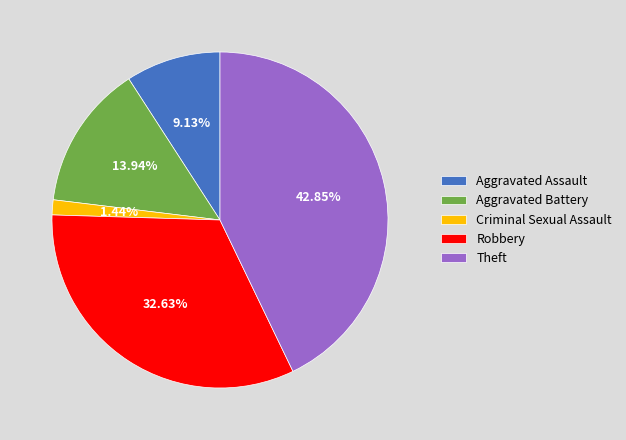

Is the sum of Aggravated Battery and Aggravated Assault greater than half?

No